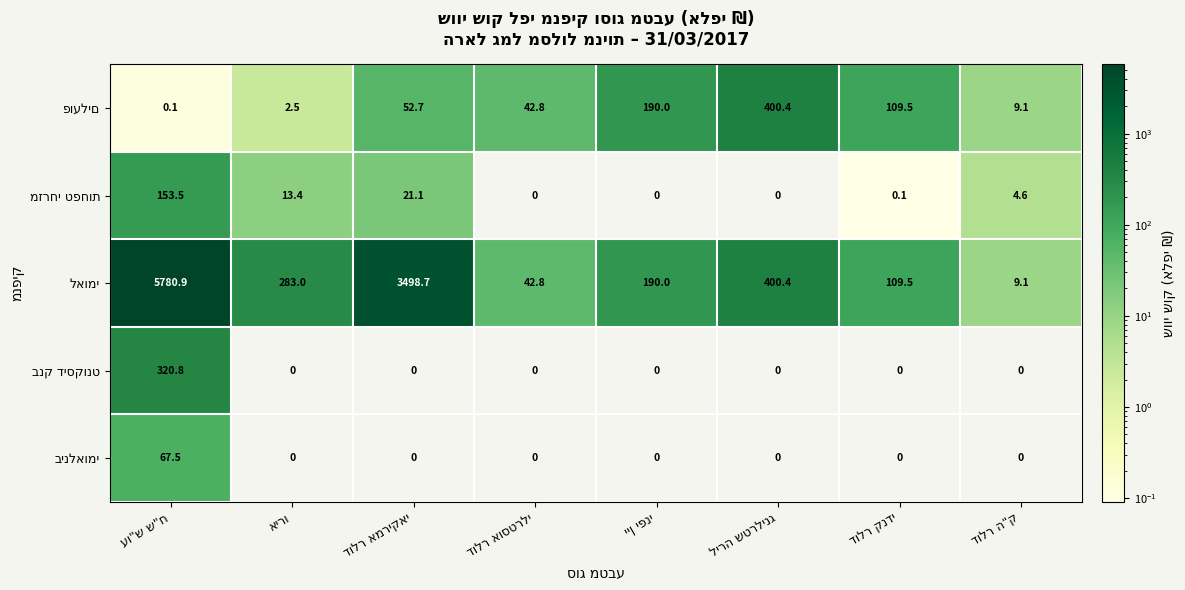

Where is בינלאומי nearest to the value 33?

אירו